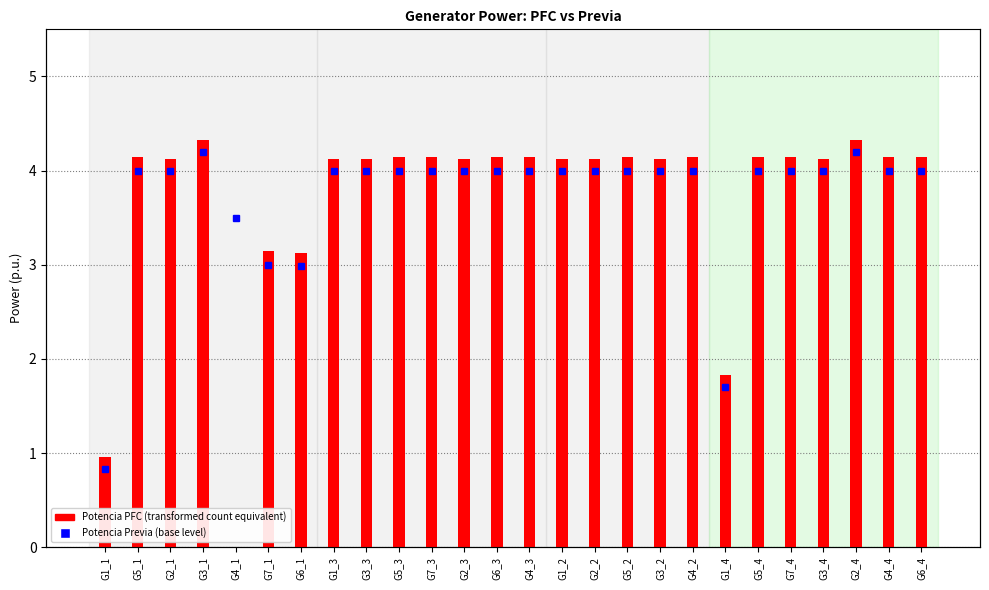

What is the spread (max minus min) of values at G6_3?

0.1